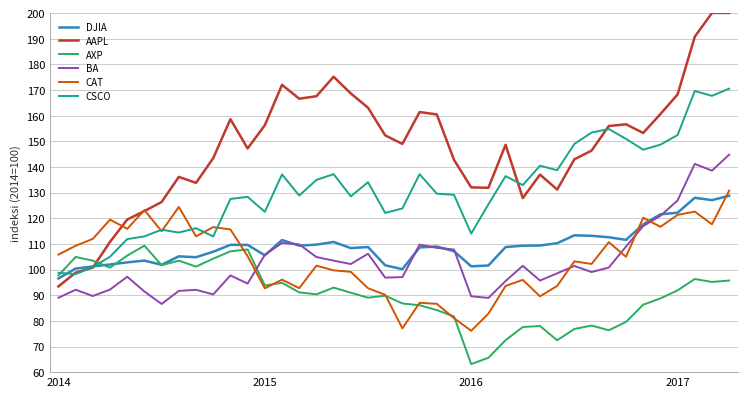

Which series ends up on top after the final intersection of AXP and CSCO?

CSCO